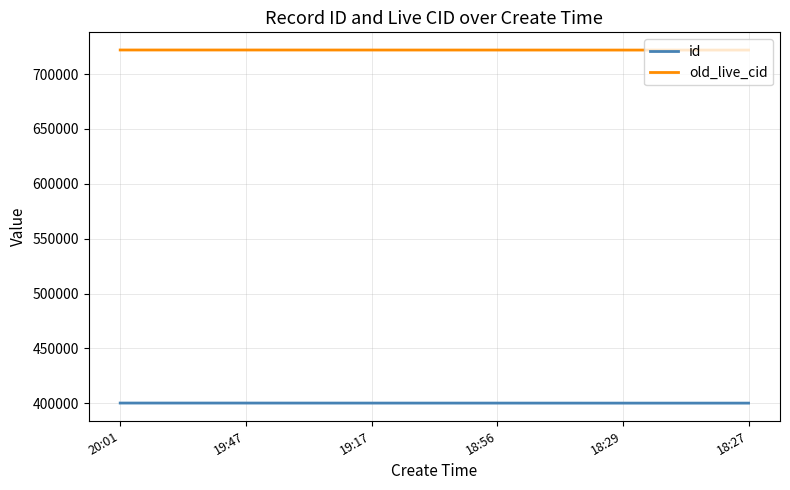

The value of id at 18:56 is 148264. True or false?

False